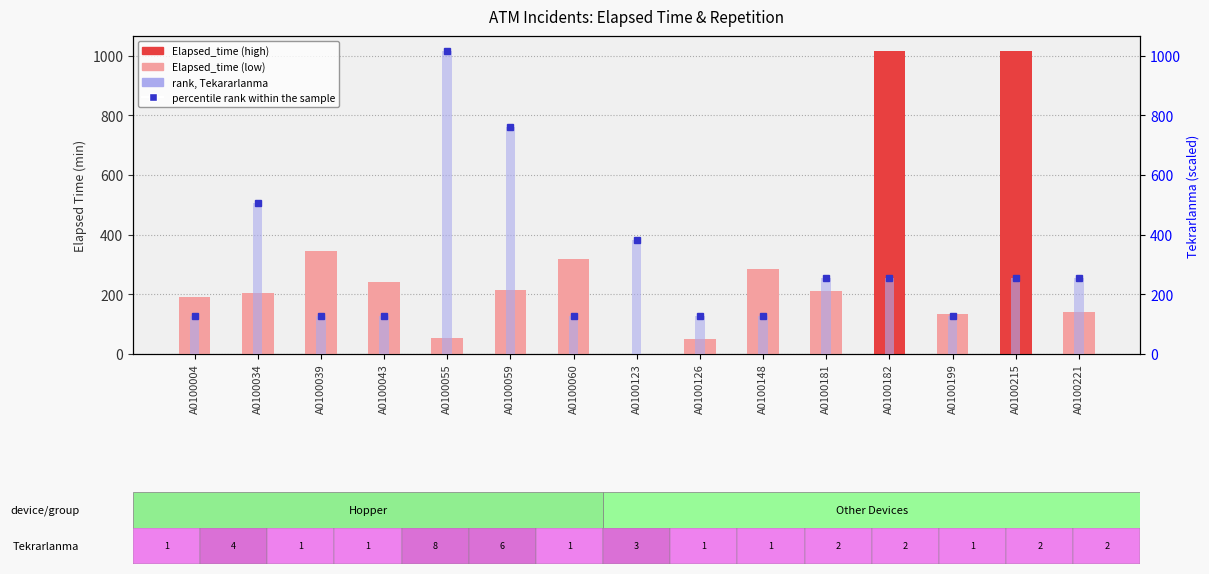

What is the difference between the highest and lowest values at A0100004?

63.1